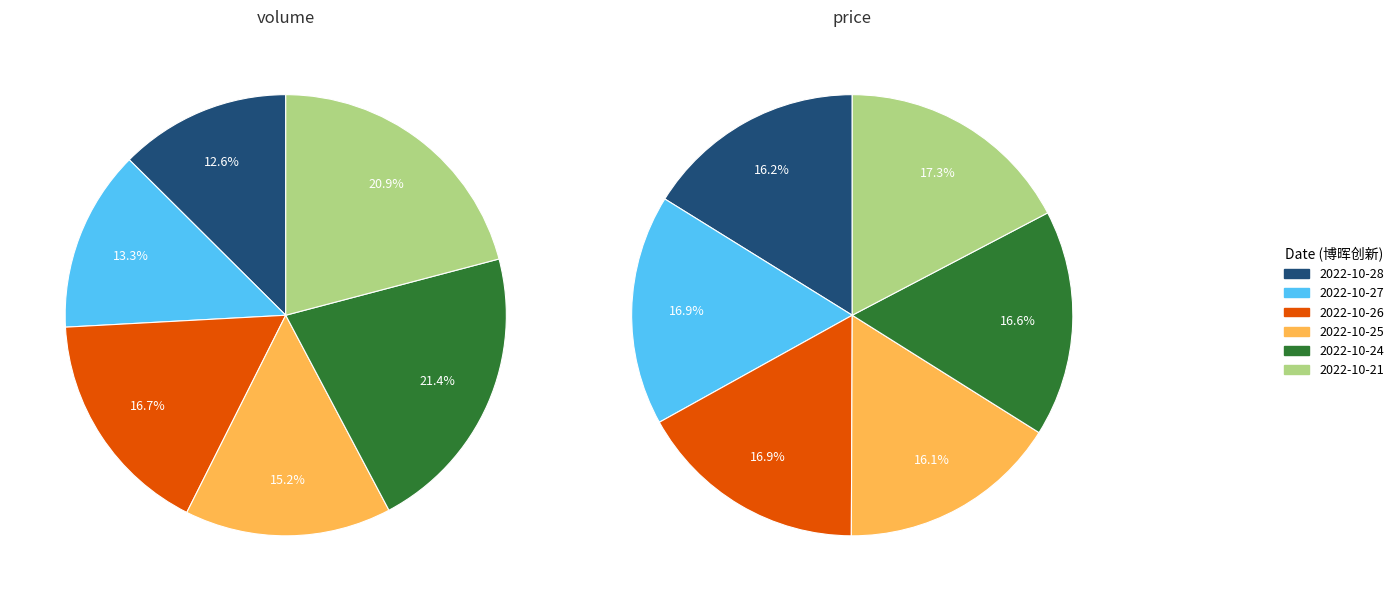

True or false: 2022-10-26 accounts for 10% of the total.

False